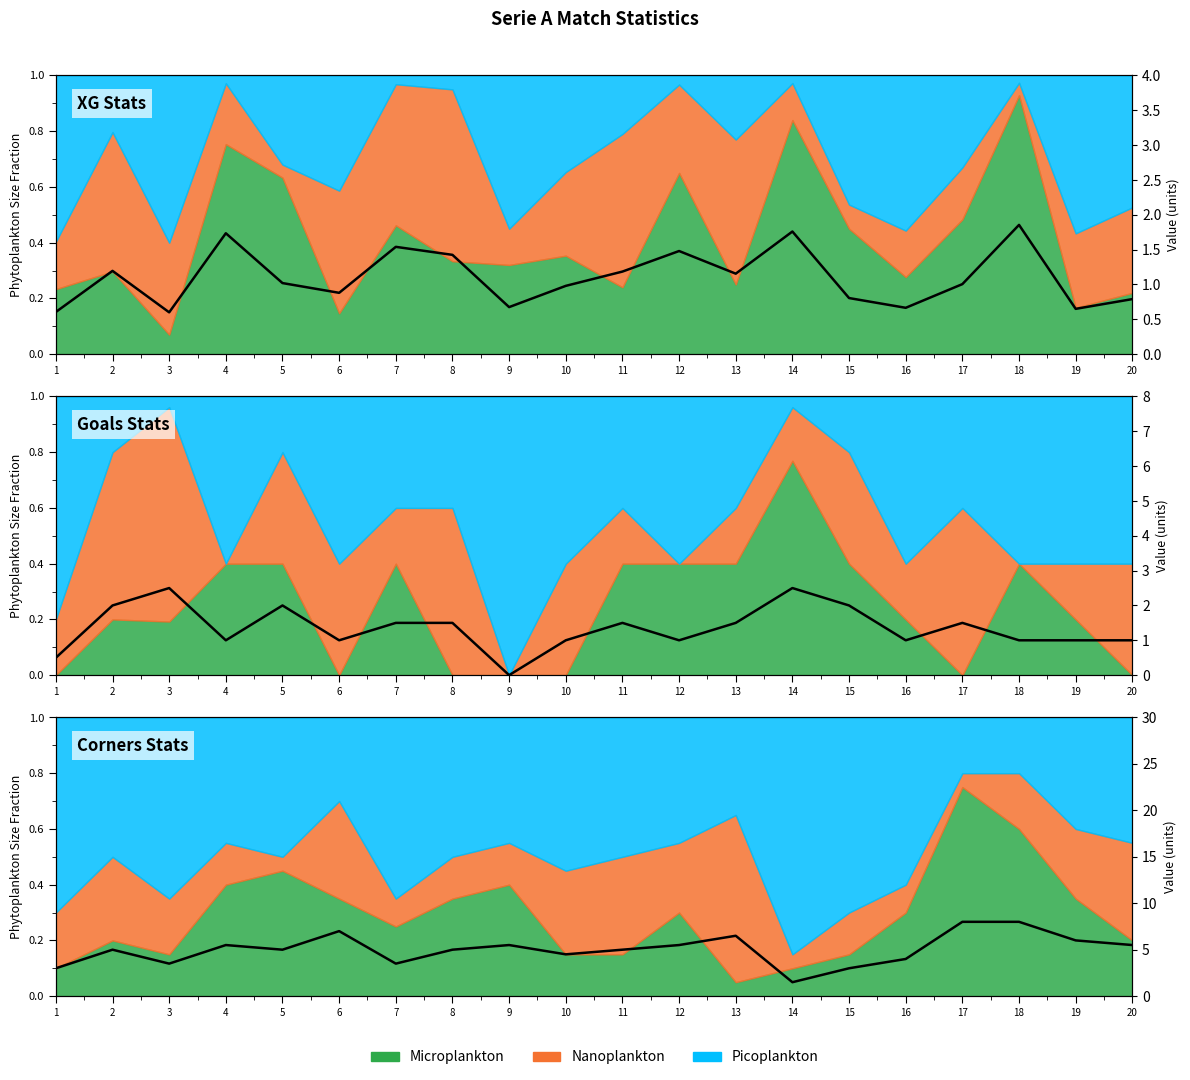

What is the value of the 20th point from the left?

5.5